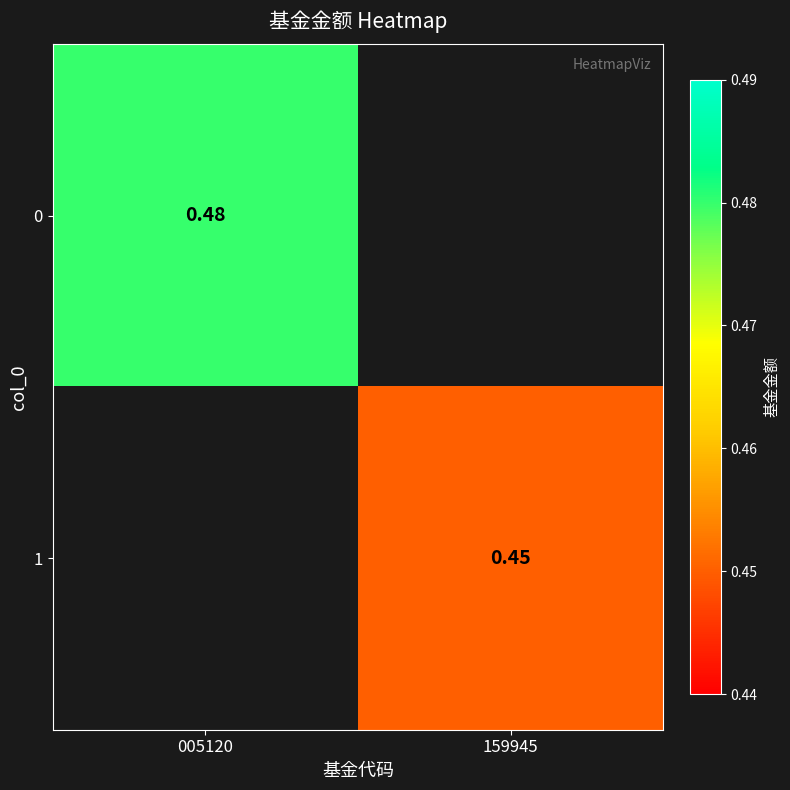

How many series are shown in this chart?

2